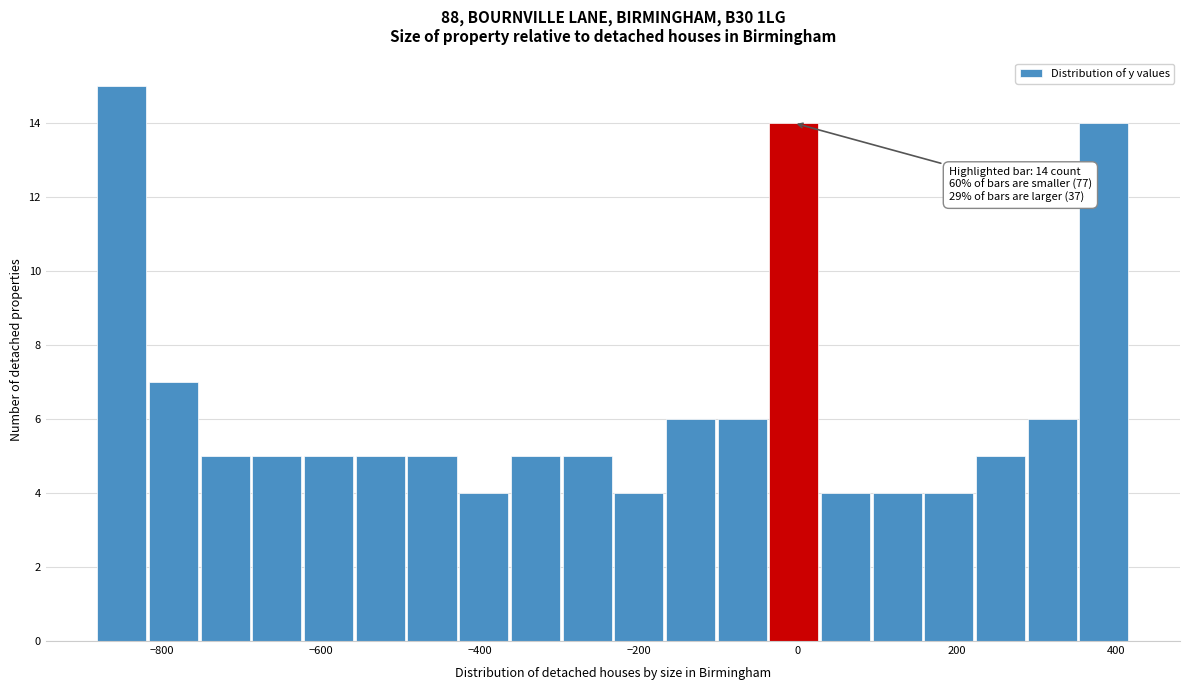

Around what value on the x-axis is the tallest bar? Give the approximate position of its centre, as read against the axis.

-860